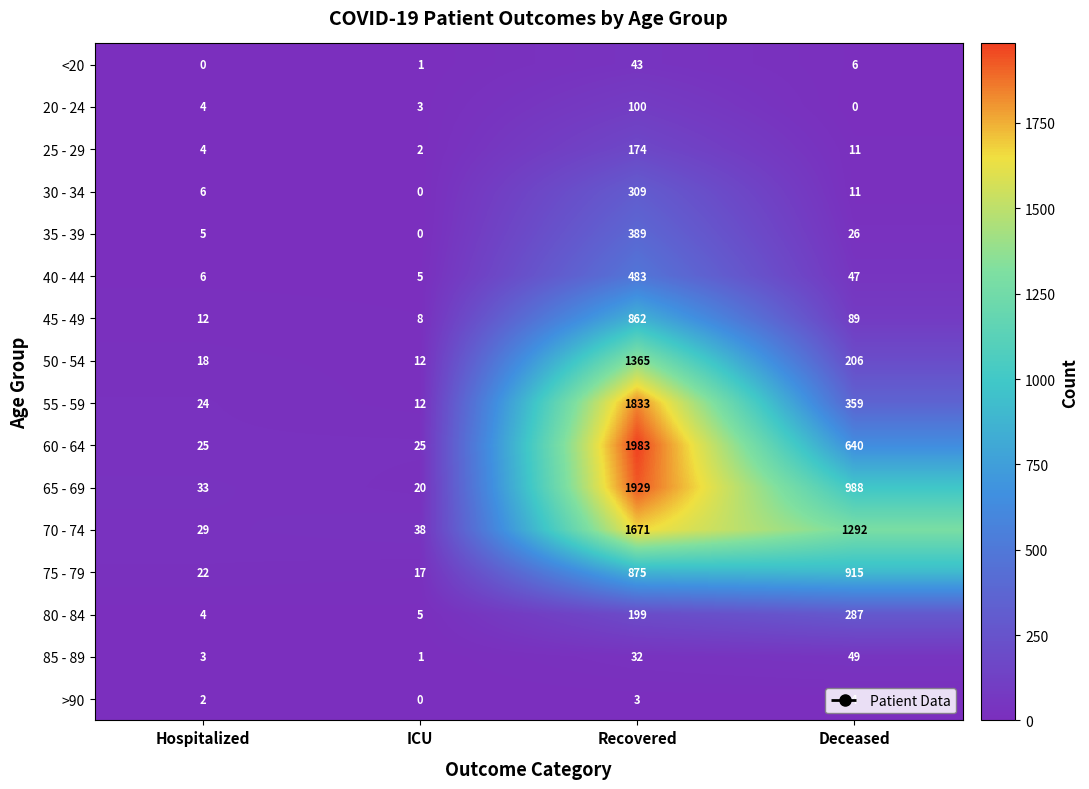

Which category has the highest value across all series?

Recovered